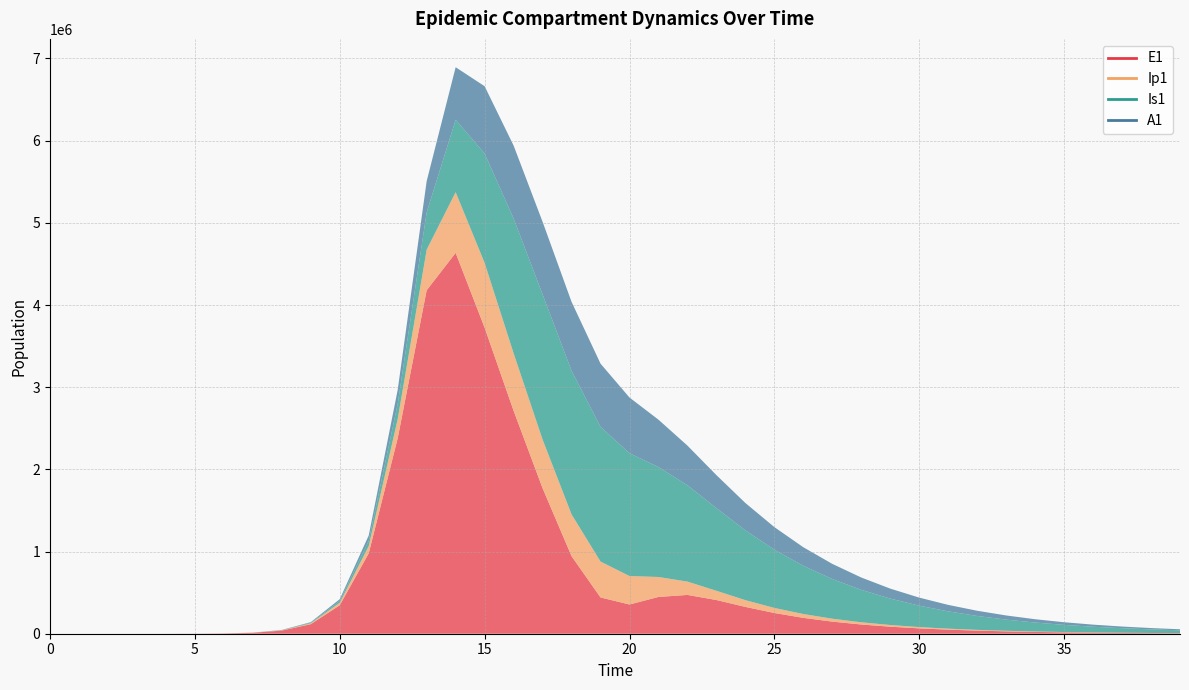

How many lines are shown in the chart?

4